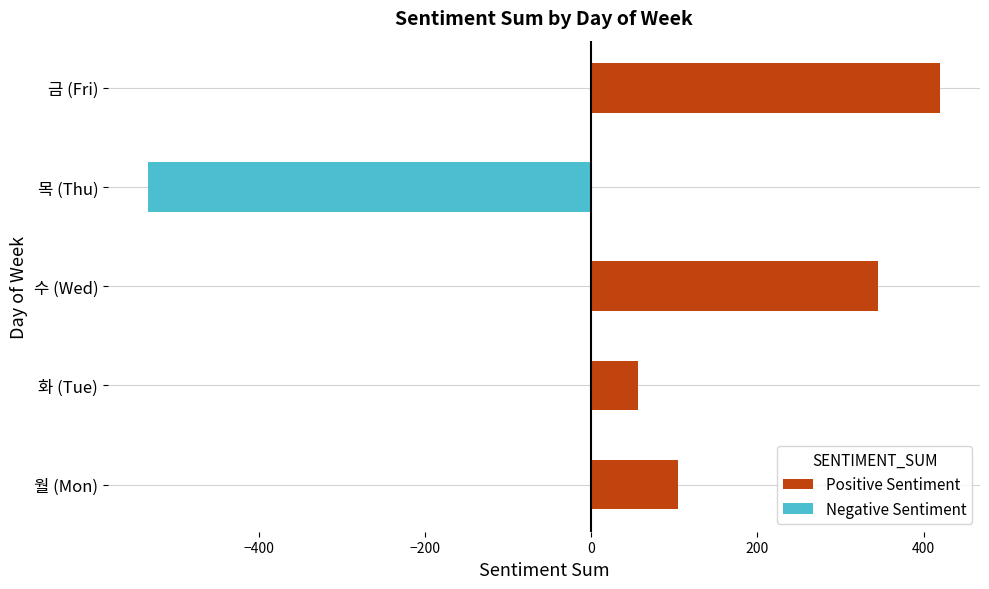

Are the bars grouped side by side (vs. stacked)?

No